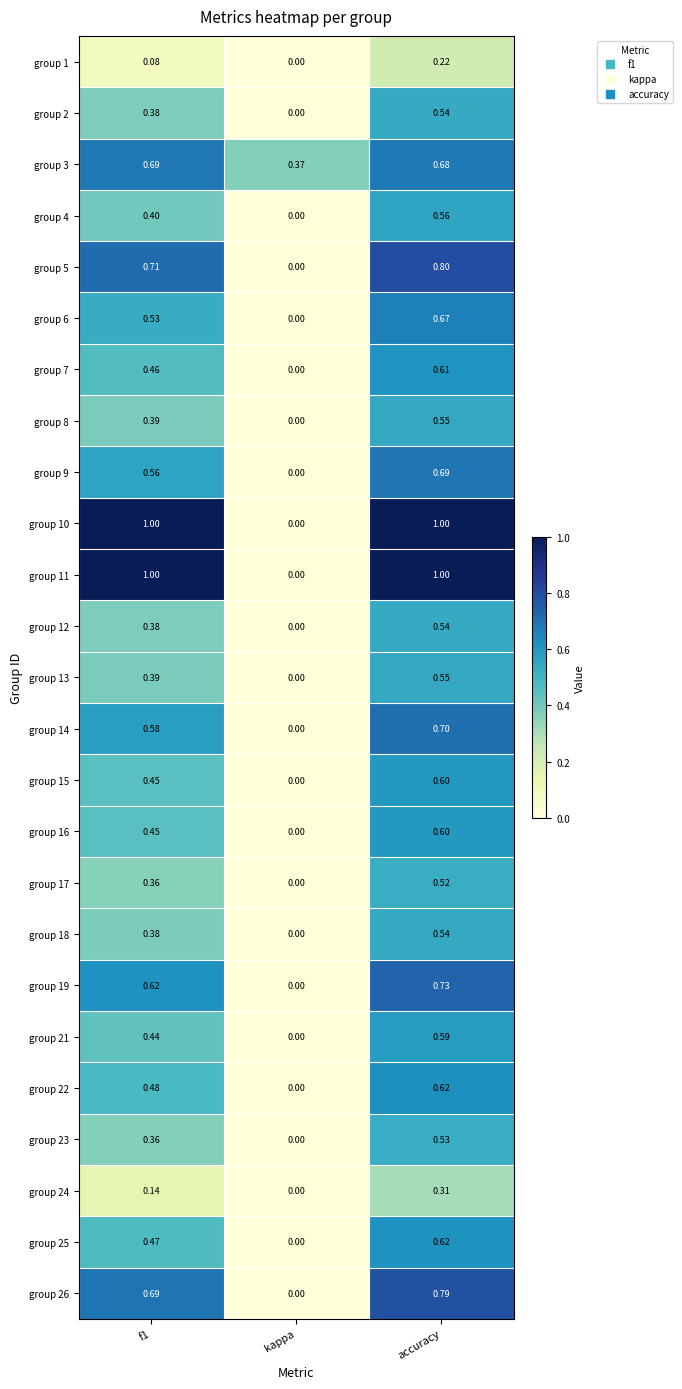

Where is group 15 nearest to the value 0?

kappa